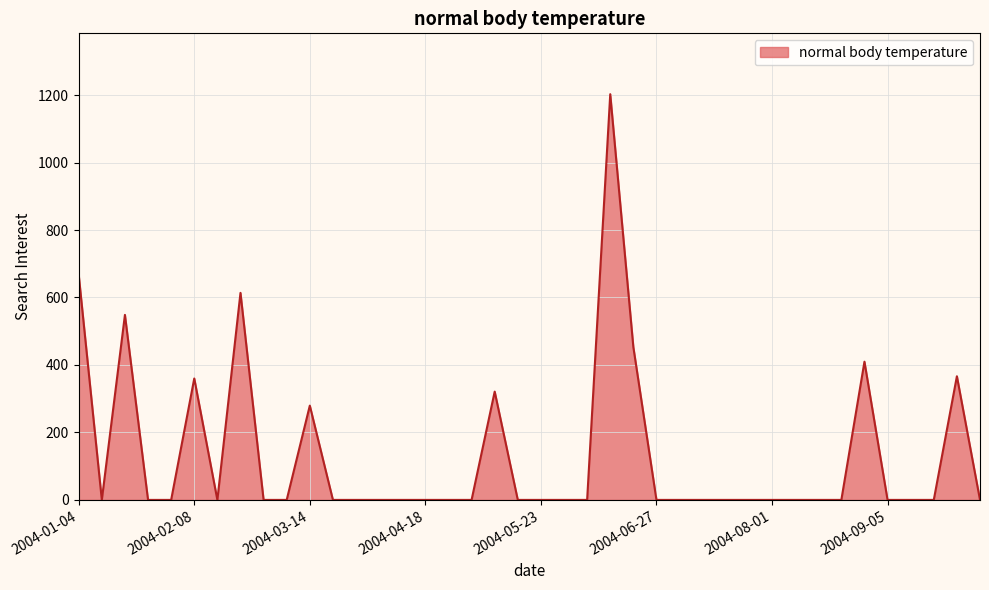

Does the chart display data point markers on the line(s)?

No